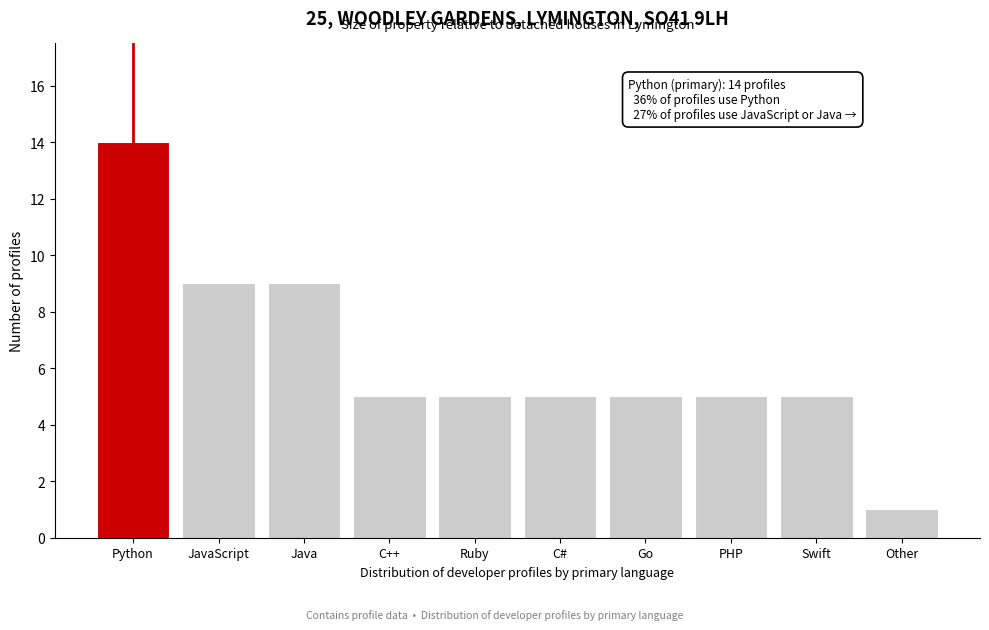

Reading right to left, extract all data points from this chart.

1	5	5	5	5	5	5	9	9	14